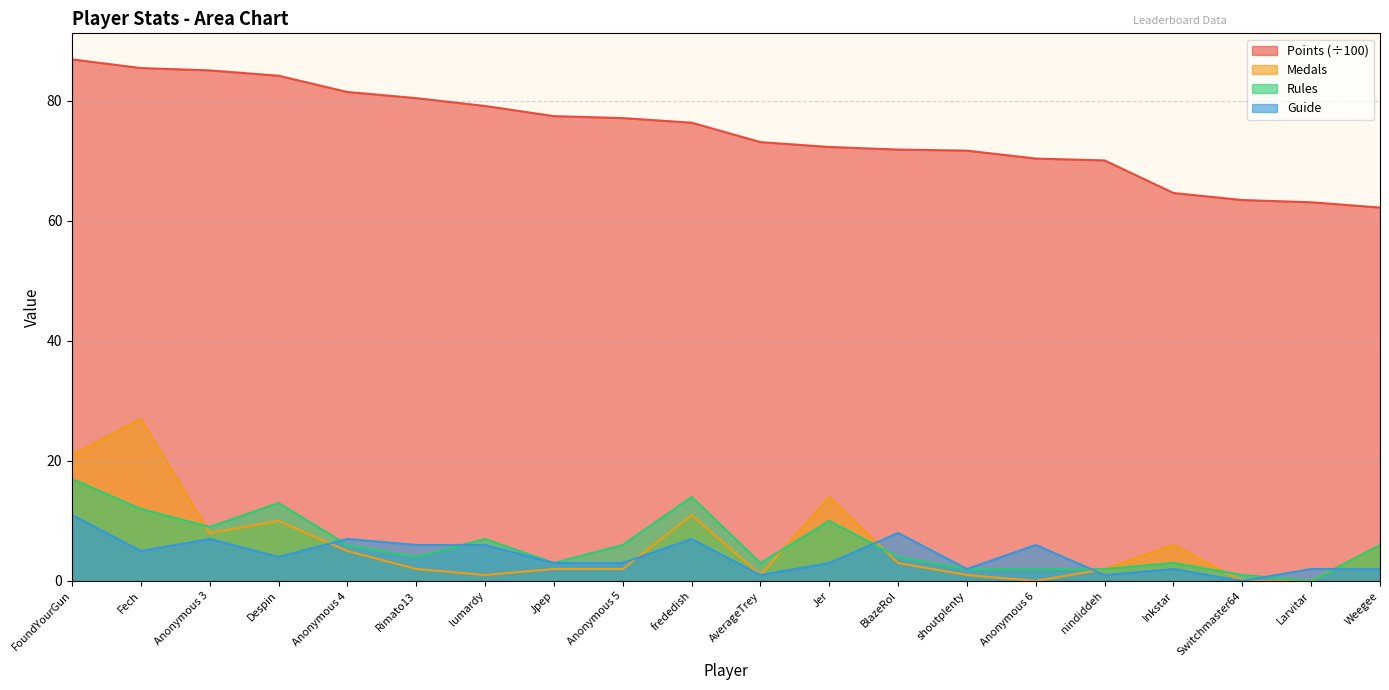

At which category is the sum across all series the highest?

FoundYourGun